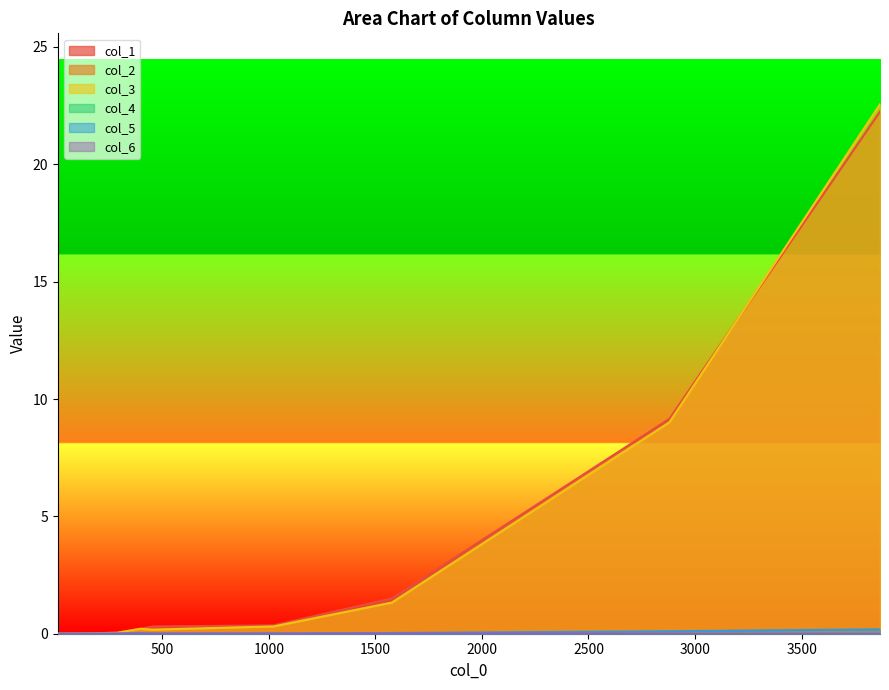

What is the total value across all series at 2880?

18.3